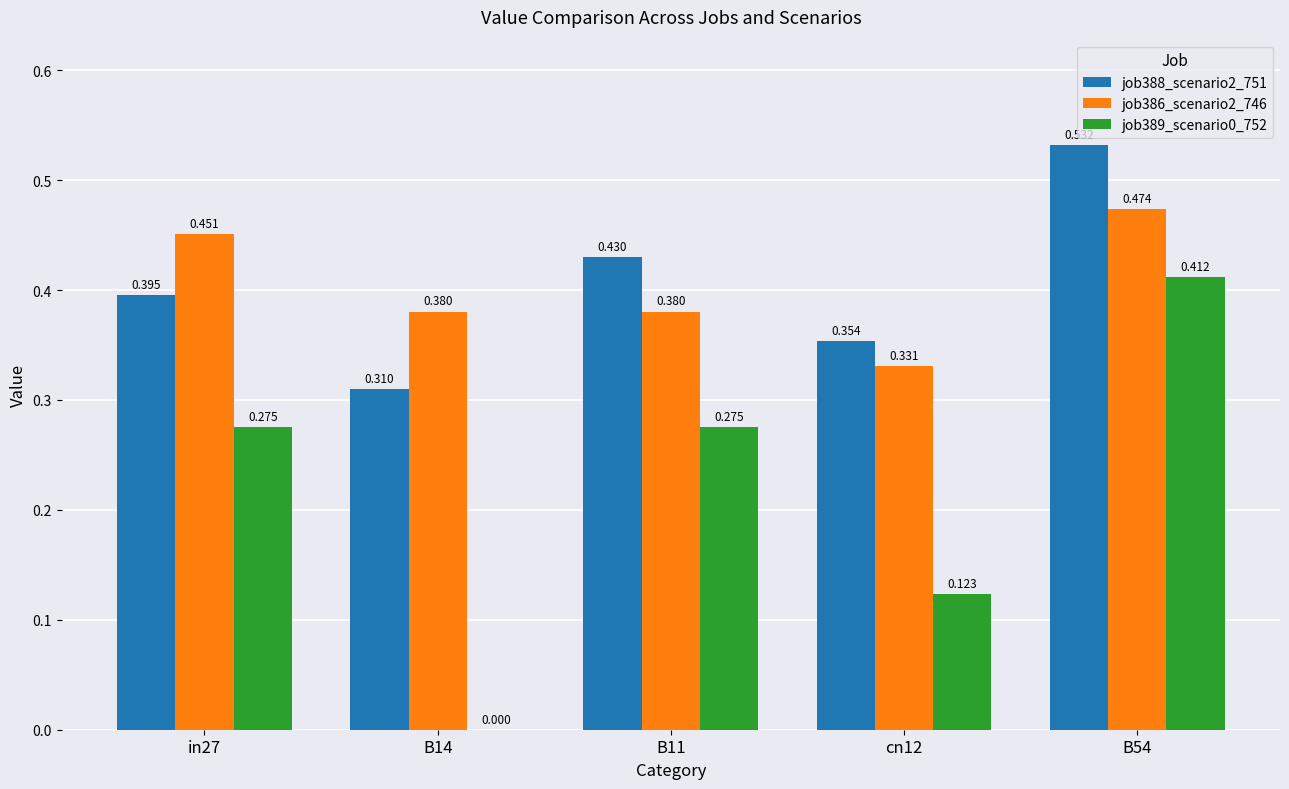

Is the value of job386_scenario2_746 at cn12 greater than the value of job388_scenario2_751 at B14?

Yes